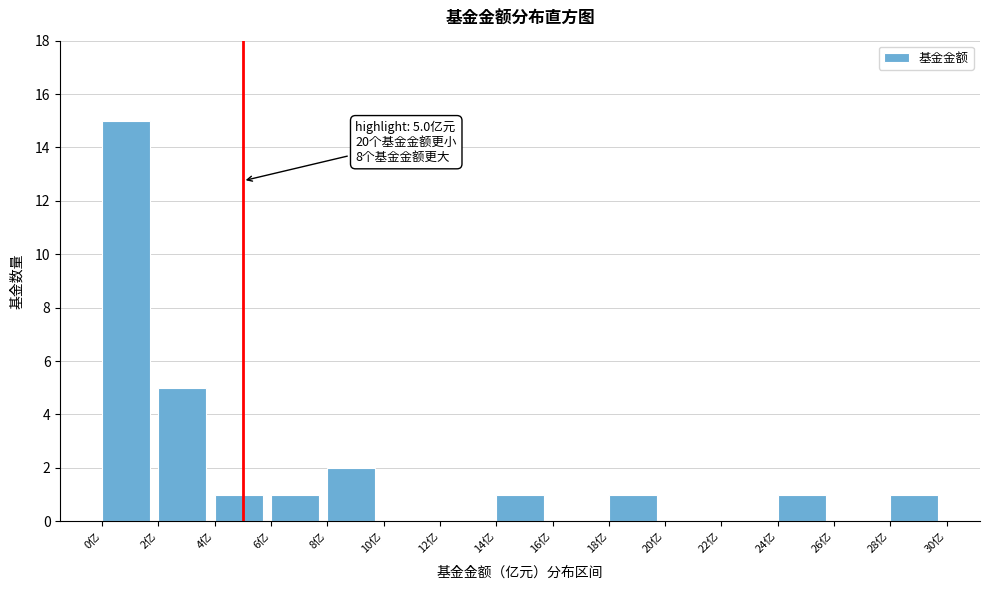

Which range on the x-axis has the tallest bar?

0 to 2